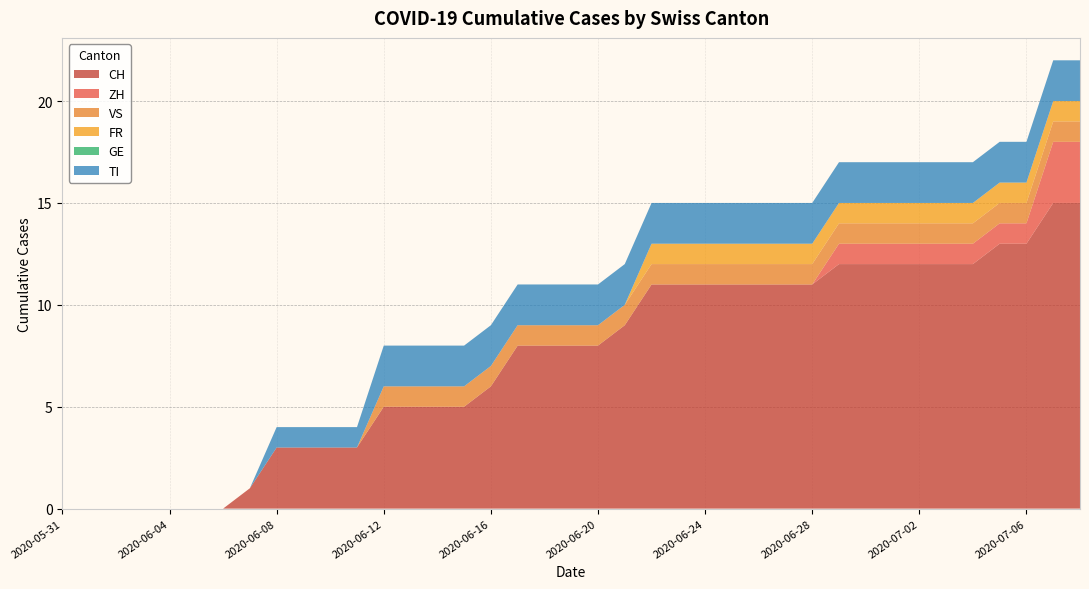

Reading left to right, extract all data points from this chart.

CH: 2020-05-31=0	2020-06-01=0	2020-06-02=0	2020-06-03=0	2020-06-04=0	2020-06-05=0	2020-06-06=0	2020-06-07=1	2020-06-08=3	2020-06-09=3	2020-06-10=3	2020-06-11=3	2020-06-12=5	2020-06-13=5	2020-06-14=5	2020-06-15=5	2020-06-16=6	2020-06-17=8	2020-06-18=8	2020-06-19=8	2020-06-20=8	2020-06-21=9	2020-06-22=11	2020-06-23=11	2020-06-24=11	2020-06-25=11	2020-06-26=11	2020-06-27=11	2020-06-28=11	2020-06-29=12	2020-06-30=12	2020-07-01=12	2020-07-02=12	2020-07-03=12	2020-07-04=12	2020-07-05=13	2020-07-06=13	2020-07-07=15	2020-07-08=15
ZH: 2020-05-31=0	2020-06-01=0	2020-06-02=0	2020-06-03=0	2020-06-04=0	2020-06-05=0	2020-06-06=0	2020-06-07=0	2020-06-08=0	2020-06-09=0	2020-06-10=0	2020-06-11=0	2020-06-12=0	2020-06-13=0	2020-06-14=0	2020-06-15=0	2020-06-16=0	2020-06-17=0	2020-06-18=0	2020-06-19=0	2020-06-20=0	2020-06-21=0	2020-06-22=0	2020-06-23=0	2020-06-24=0	2020-06-25=0	2020-06-26=0	2020-06-27=0	2020-06-28=0	2020-06-29=1	2020-06-30=1	2020-07-01=1	2020-07-02=1	2020-07-03=1	2020-07-04=1	2020-07-05=1	2020-07-06=1	2020-07-07=3	2020-07-08=3
VS: 2020-05-31=0	2020-06-01=0	2020-06-02=0	2020-06-03=0	2020-06-04=0	2020-06-05=0	2020-06-06=0	2020-06-07=0	2020-06-08=0	2020-06-09=0	2020-06-10=0	2020-06-11=0	2020-06-12=1	2020-06-13=1	2020-06-14=1	2020-06-15=1	2020-06-16=1	2020-06-17=1	2020-06-18=1	2020-06-19=1	2020-06-20=1	2020-06-21=1	2020-06-22=1	2020-06-23=1	2020-06-24=1	2020-06-25=1	2020-06-26=1	2020-06-27=1	2020-06-28=1	2020-06-29=1	2020-06-30=1	2020-07-01=1	2020-07-02=1	2020-07-03=1	2020-07-04=1	2020-07-05=1	2020-07-06=1	2020-07-07=1	2020-07-08=1
FR: 2020-05-31=0	2020-06-01=0	2020-06-02=0	2020-06-03=0	2020-06-04=0	2020-06-05=0	2020-06-06=0	2020-06-07=0	2020-06-08=0	2020-06-09=0	2020-06-10=0	2020-06-11=0	2020-06-12=0	2020-06-13=0	2020-06-14=0	2020-06-15=0	2020-06-16=0	2020-06-17=0	2020-06-18=0	2020-06-19=0	2020-06-20=0	2020-06-21=0	2020-06-22=1	2020-06-23=1	2020-06-24=1	2020-06-25=1	2020-06-26=1	2020-06-27=1	2020-06-28=1	2020-06-29=1	2020-06-30=1	2020-07-01=1	2020-07-02=1	2020-07-03=1	2020-07-04=1	2020-07-05=1	2020-07-06=1	2020-07-07=1	2020-07-08=1
GE: 2020-05-31=0	2020-06-01=0	2020-06-02=0	2020-06-03=0	2020-06-04=0	2020-06-05=0	2020-06-06=0	2020-06-07=0	2020-06-08=0	2020-06-09=0	2020-06-10=0	2020-06-11=0	2020-06-12=0	2020-06-13=0	2020-06-14=0	2020-06-15=0	2020-06-16=0	2020-06-17=0	2020-06-18=0	2020-06-19=0	2020-06-20=0	2020-06-21=0	2020-06-22=0	2020-06-23=0	2020-06-24=0	2020-06-25=0	2020-06-26=0	2020-06-27=0	2020-06-28=0	2020-06-29=0	2020-06-30=0	2020-07-01=0	2020-07-02=0	2020-07-03=0	2020-07-04=0	2020-07-05=0	2020-07-06=0	2020-07-07=0	2020-07-08=0
TI: 2020-05-31=0	2020-06-01=0	2020-06-02=0	2020-06-03=0	2020-06-04=0	2020-06-05=0	2020-06-06=0	2020-06-07=0	2020-06-08=1	2020-06-09=1	2020-06-10=1	2020-06-11=1	2020-06-12=2	2020-06-13=2	2020-06-14=2	2020-06-15=2	2020-06-16=2	2020-06-17=2	2020-06-18=2	2020-06-19=2	2020-06-20=2	2020-06-21=2	2020-06-22=2	2020-06-23=2	2020-06-24=2	2020-06-25=2	2020-06-26=2	2020-06-27=2	2020-06-28=2	2020-06-29=2	2020-06-30=2	2020-07-01=2	2020-07-02=2	2020-07-03=2	2020-07-04=2	2020-07-05=2	2020-07-06=2	2020-07-07=2	2020-07-08=2